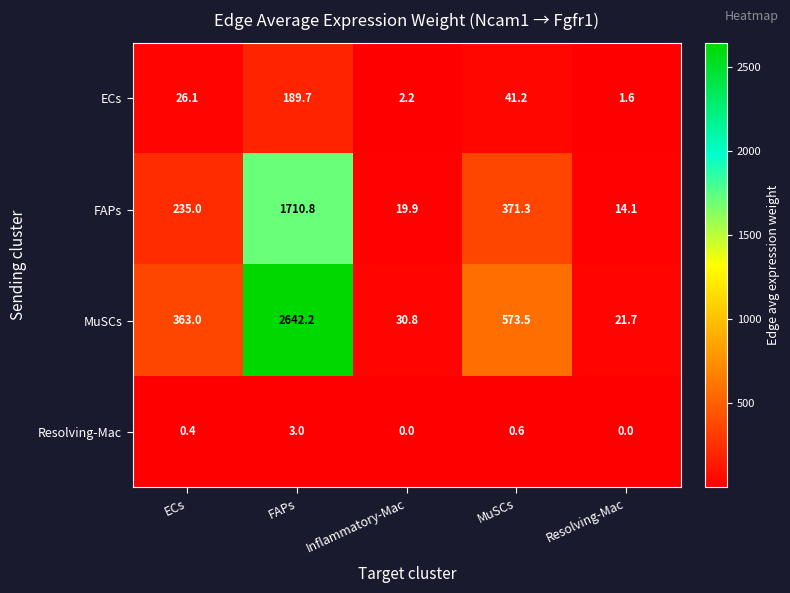

Which series has the largest total across all categories?

MuSCs